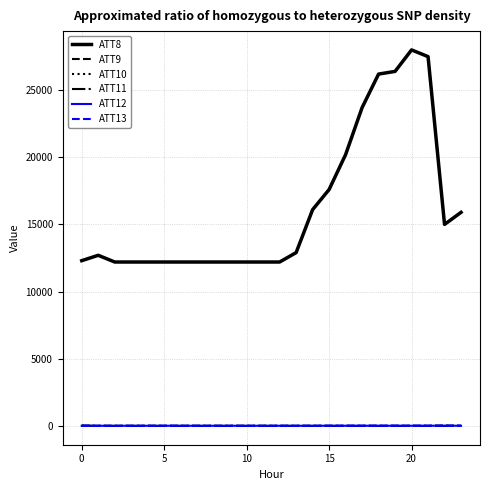

Which series has the largest total across all categories?

ATT8